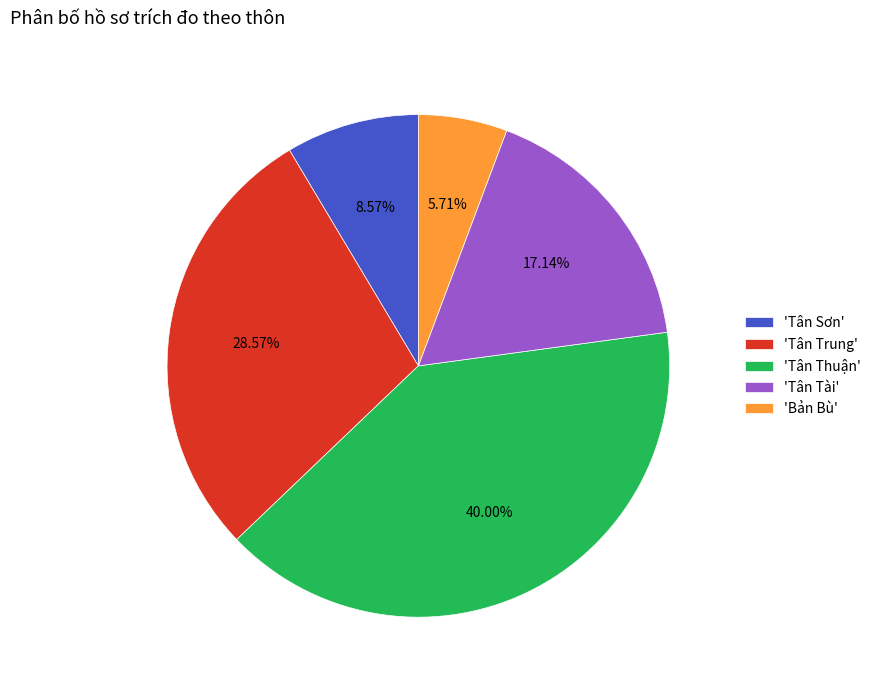

Between 'Tân Trung' and 'Bản Bù', which is larger?

'Tân Trung'